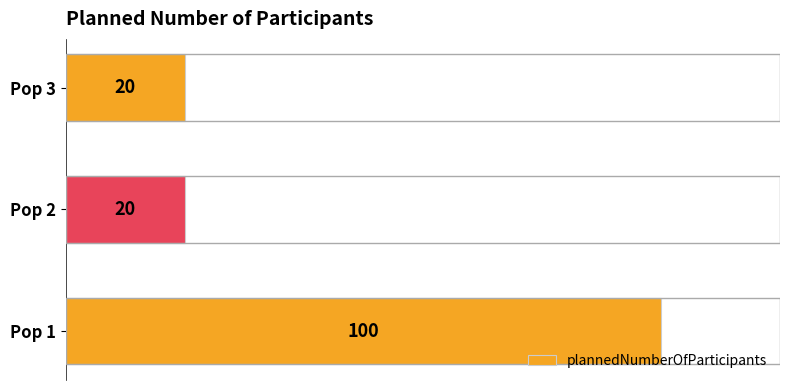

Count the number of values greater than 20.

1